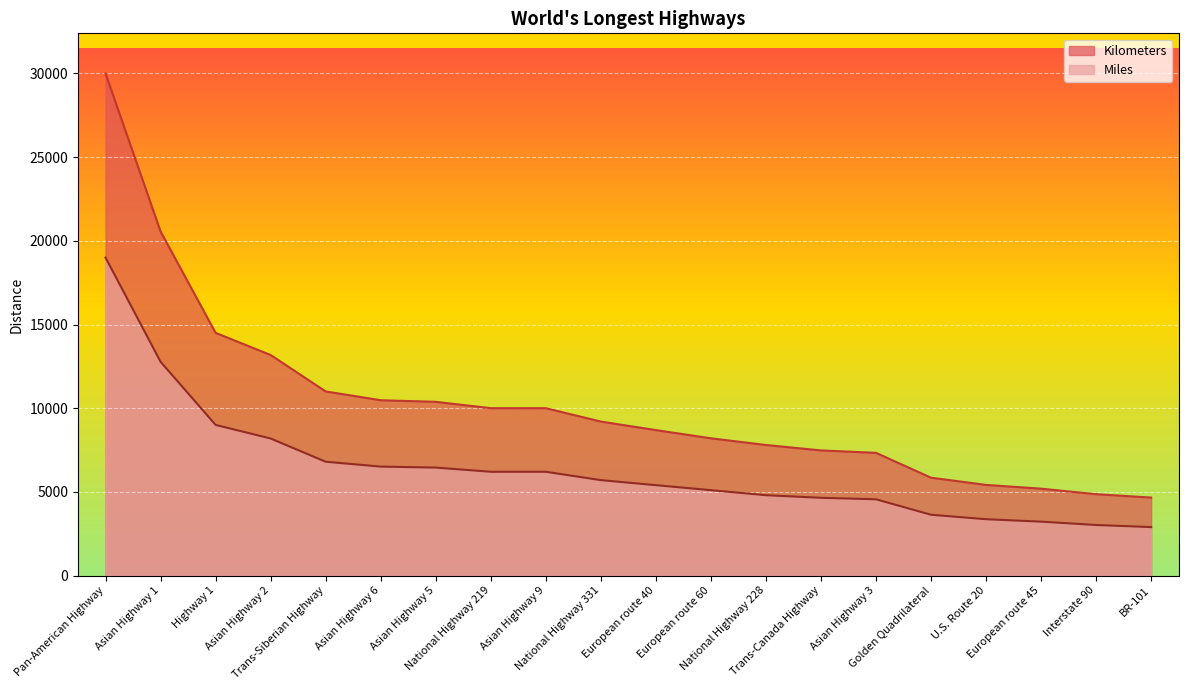

How many lines are shown in the chart?

2